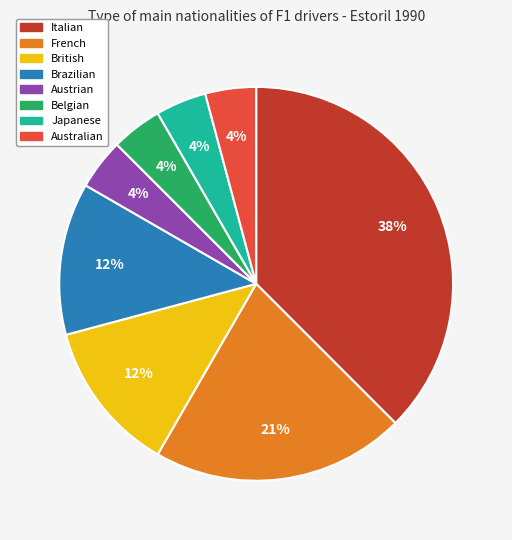

What is the largest slice in the pie chart?

Italian